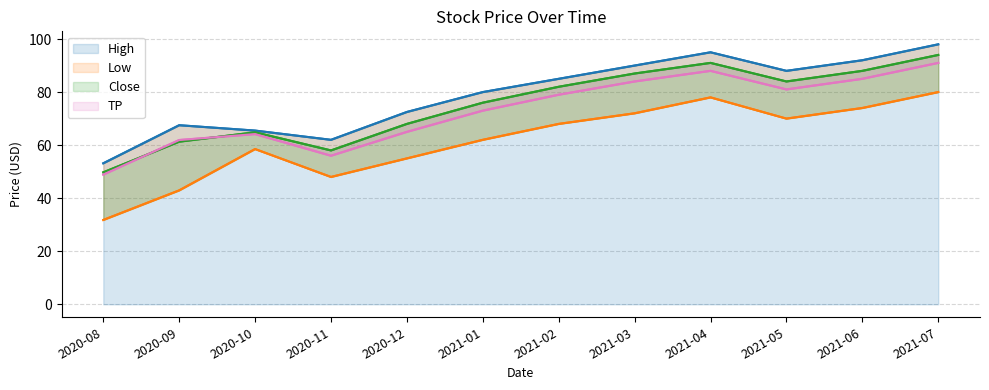

What is the difference between the highest and lowest values at 2020-08?

21.4